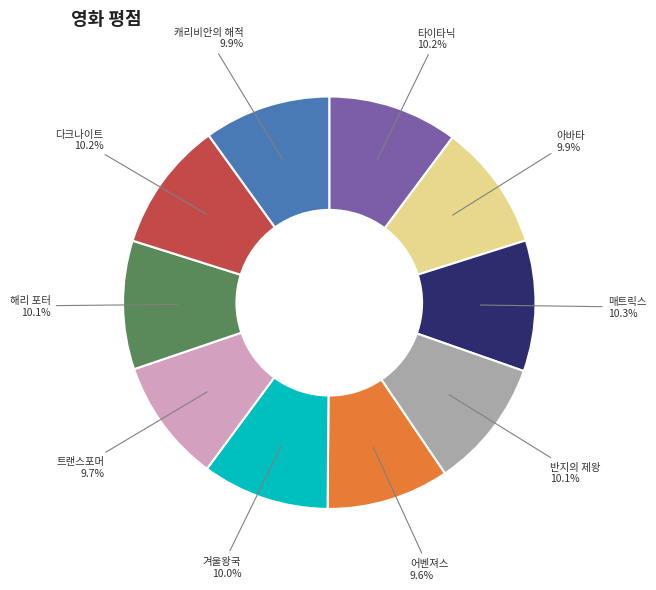

To the nearest percent, what portion does 타이타닉 represent?

10%